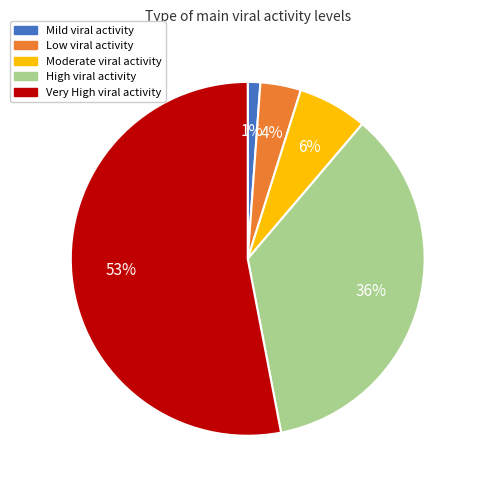

To the nearest percent, what is the average slice percentage?

20%